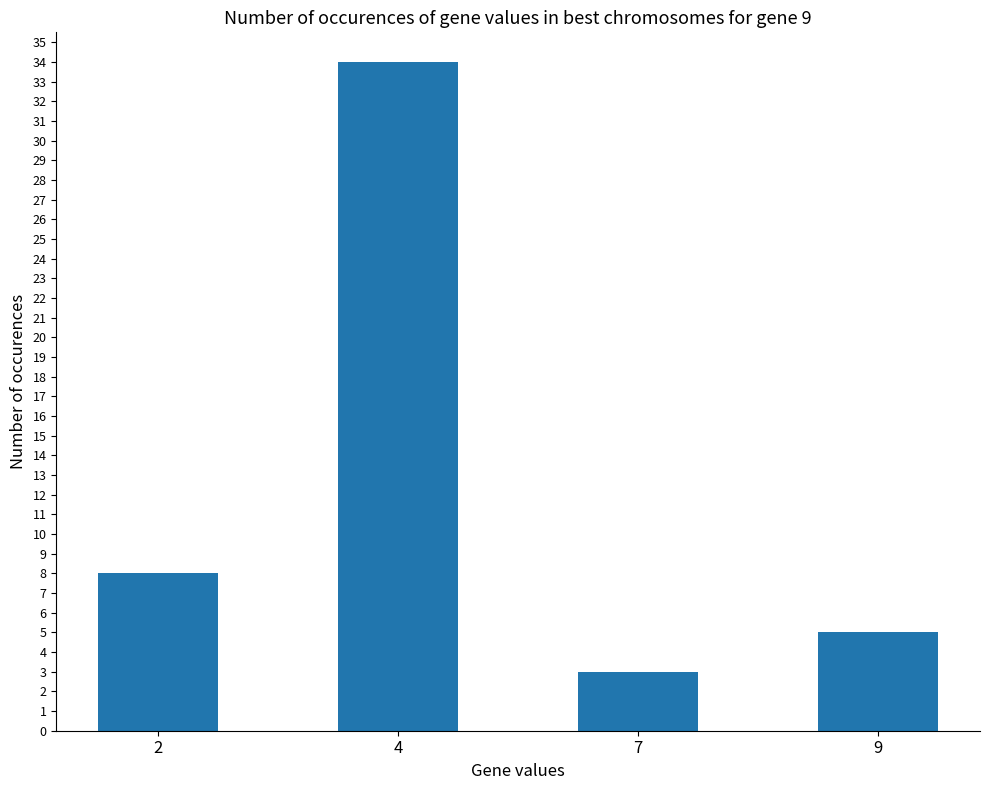

At which category does the chart reach its minimum across all series?

7